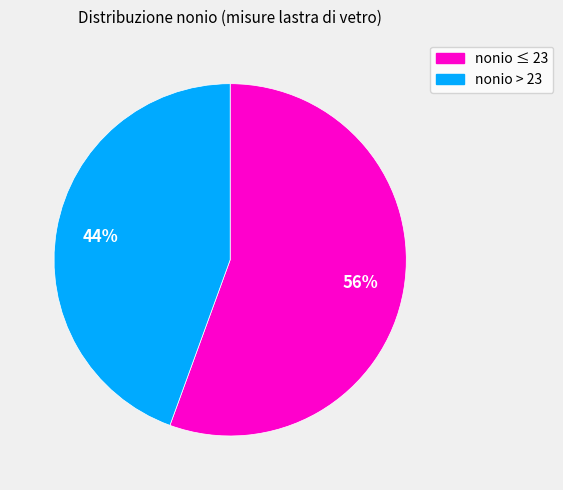

Does any single category account for the majority?

Yes